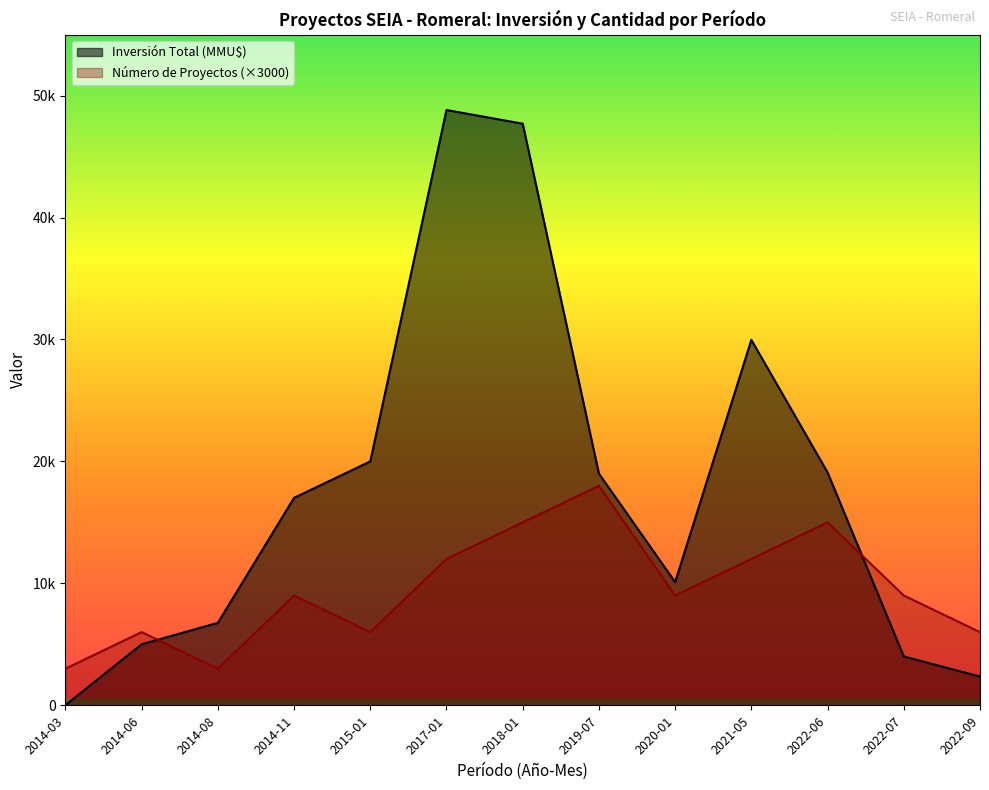

Between 2022-06 and 2017-01, which is larger?

2022-06